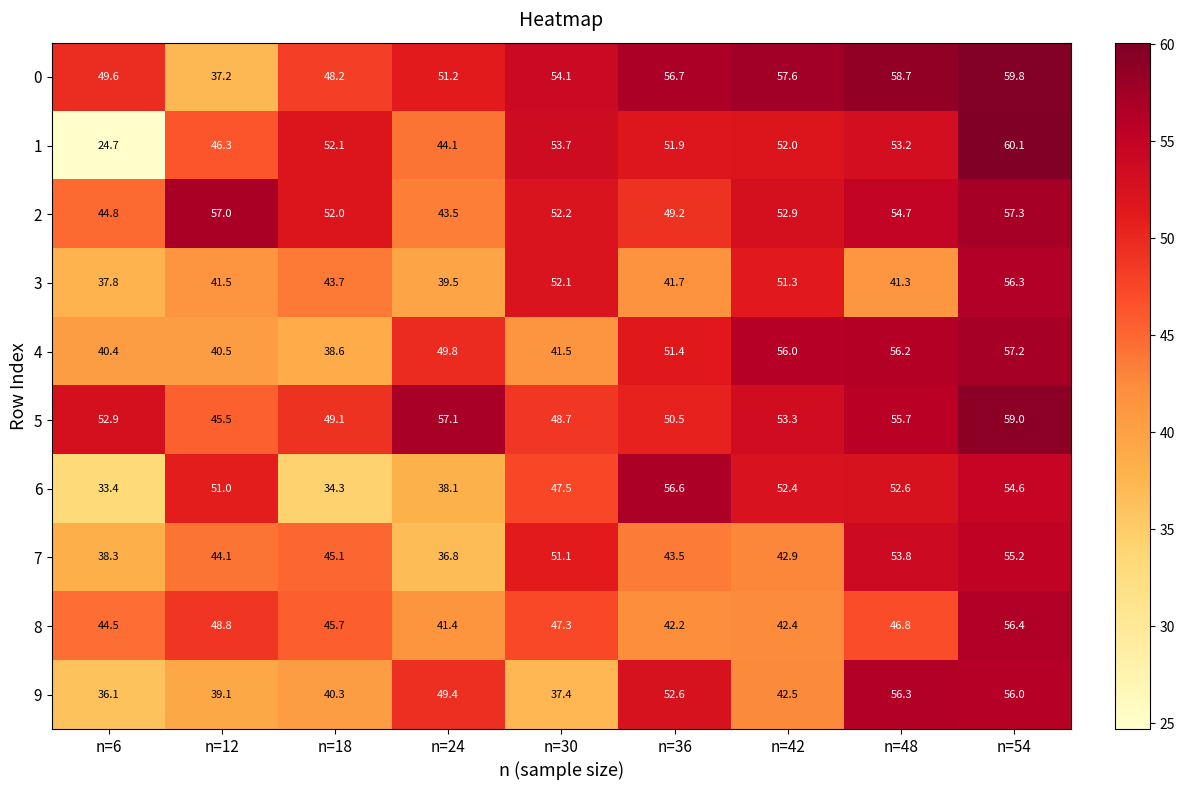

Is it true that 6 equals 54.6 at n=54?

True